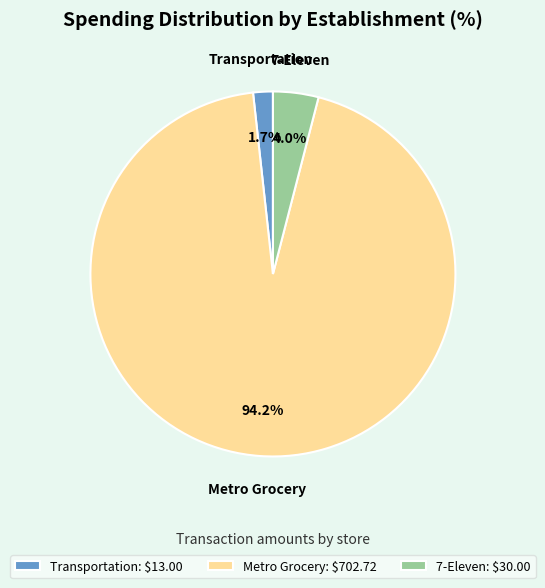

Does Transportation account for over 50% of the chart?

No